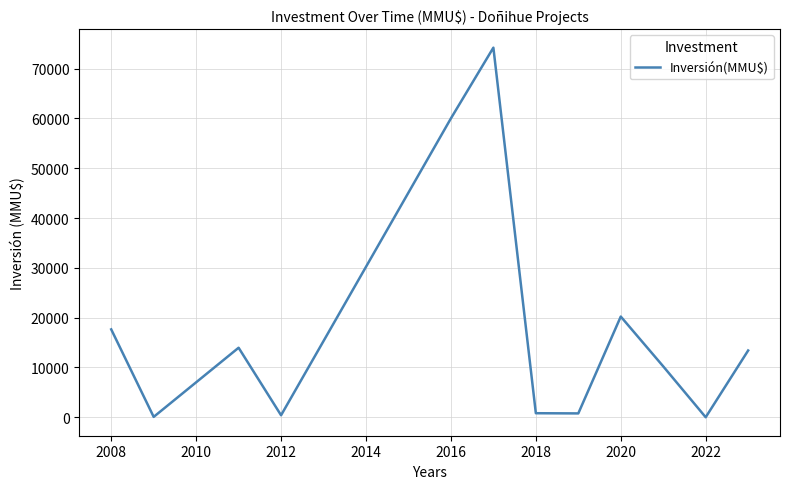

How many lines are shown in the chart?

1